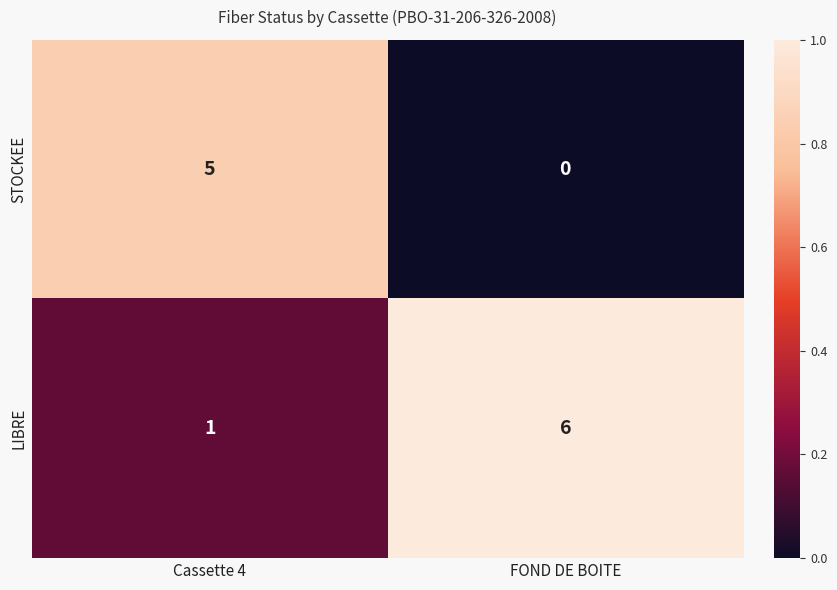

What is the difference between the STOCKEE values at FOND DE BOITE and Cassette 4?

5